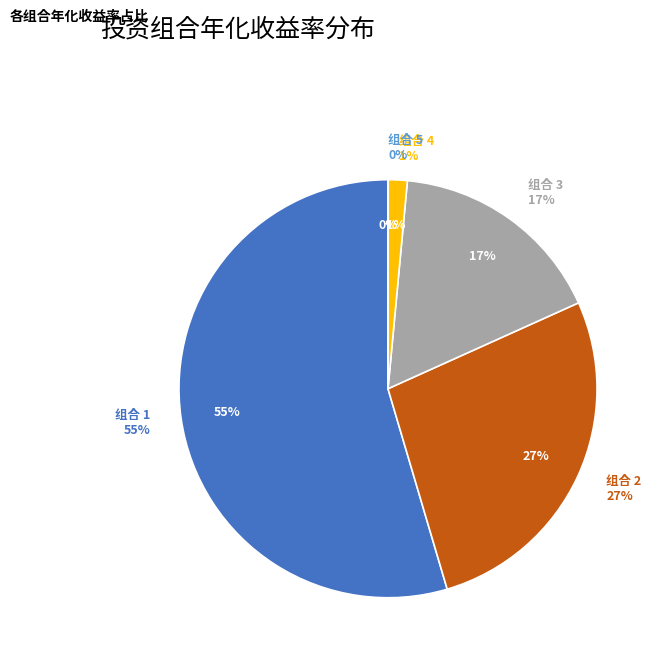

How many slices are in this pie chart?

5